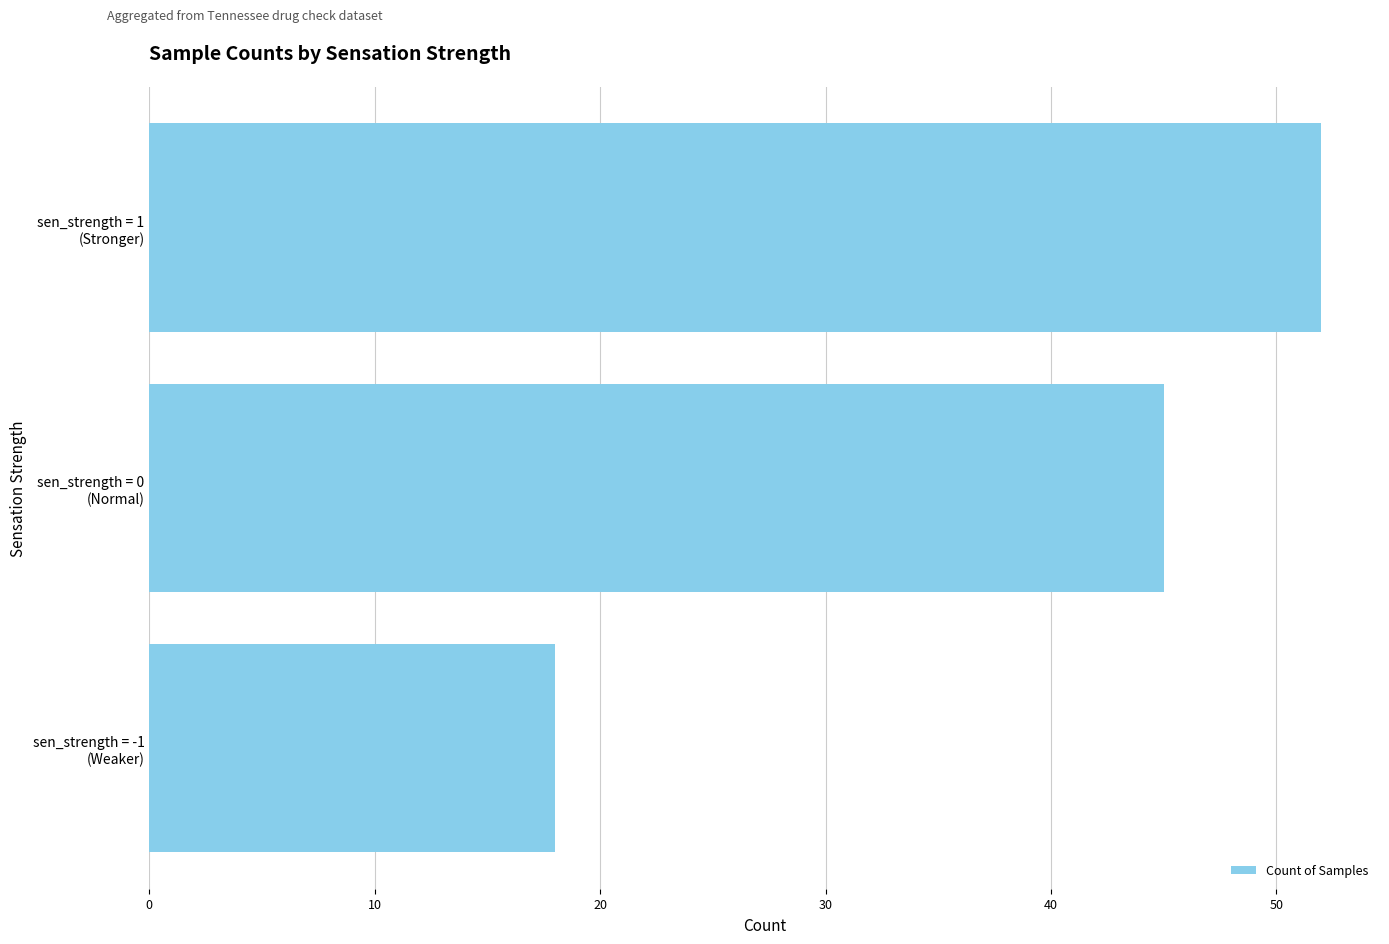

What is the average value?

38